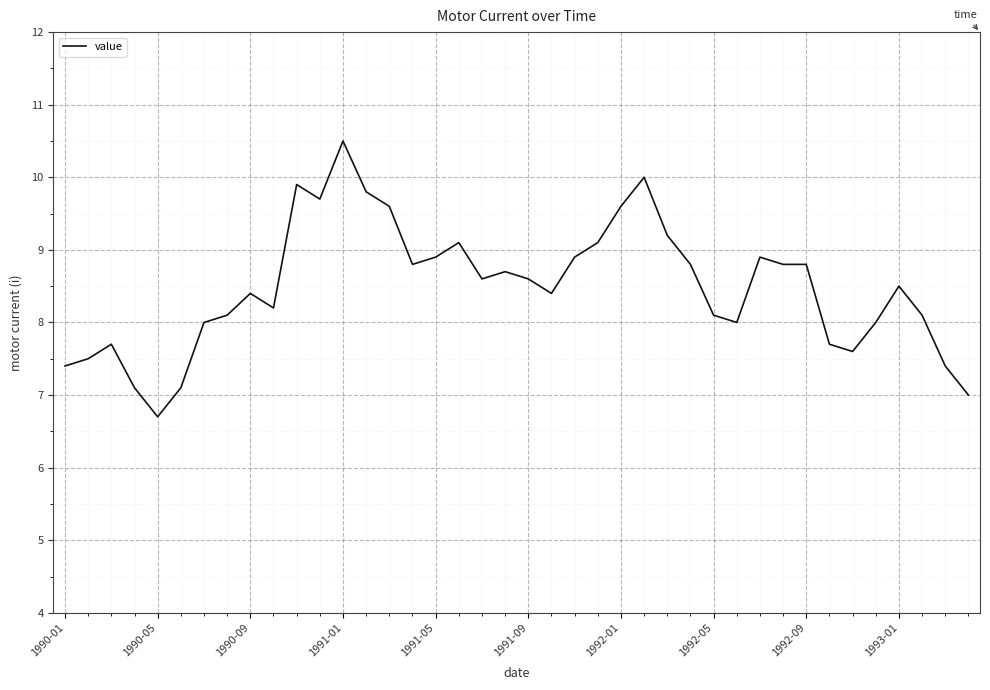

What is the difference between the maximum and minimum values?

3.8